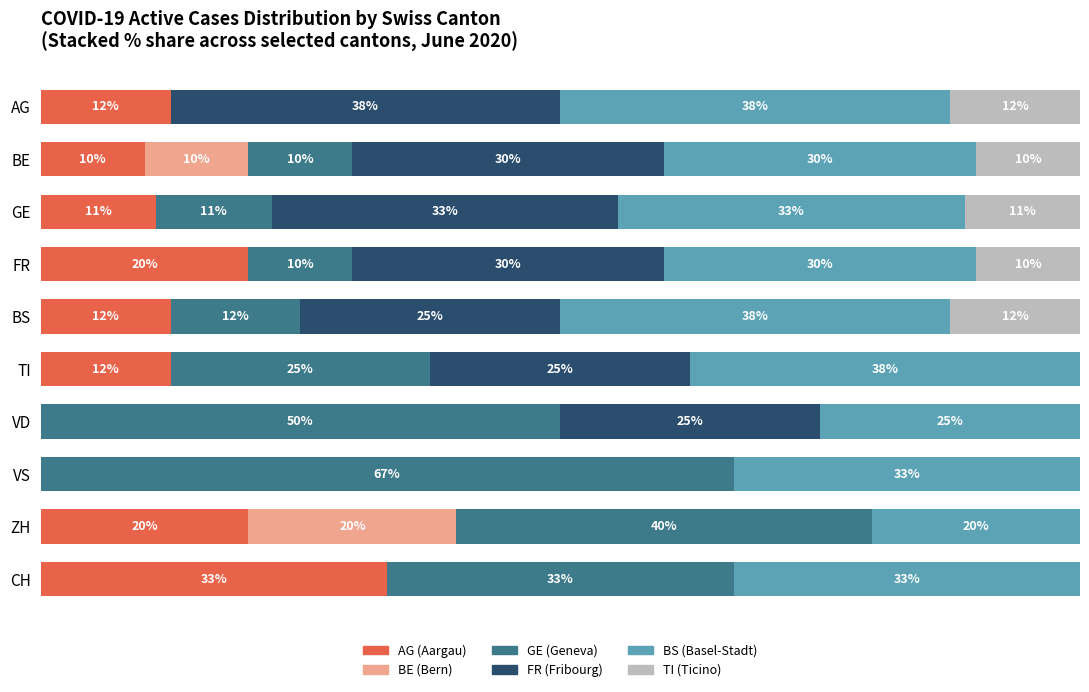

The value of BS at VD is 17.4. True or false?

False